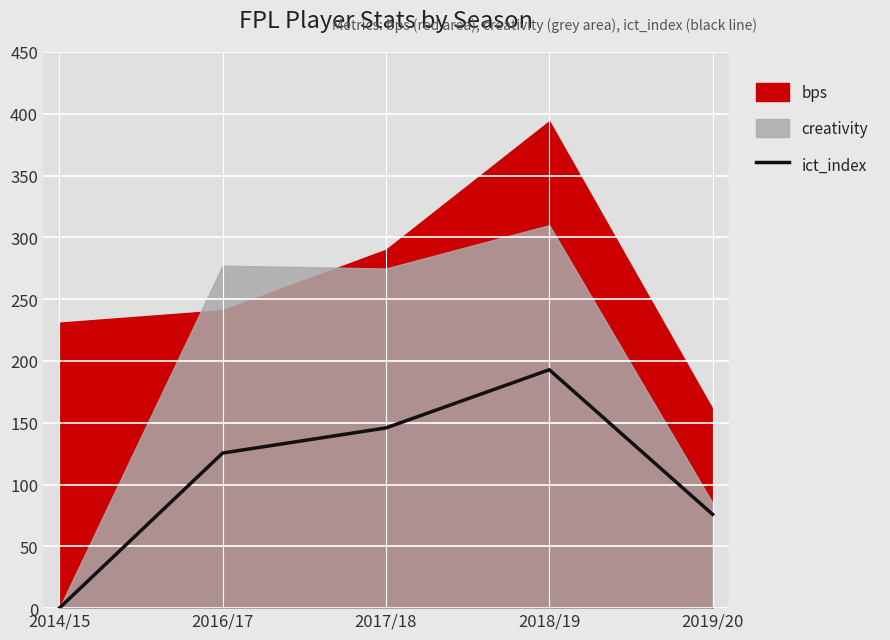

Reading right to left, what are all the values shown in this chart?

2019/20=75.9	2018/19=192.9	2017/18=145.8	2016/17=125.5	2014/15=0.0